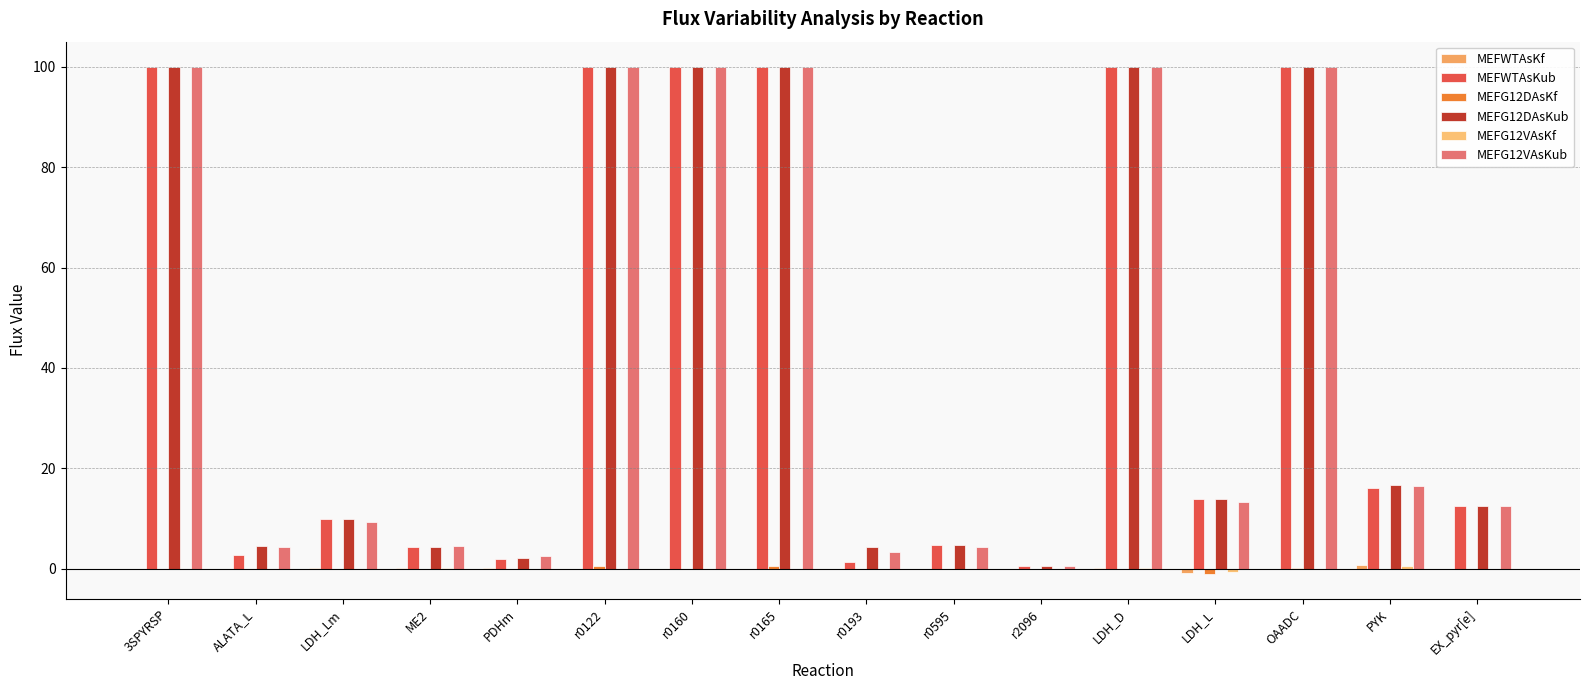

How many groups of bars are there?

16